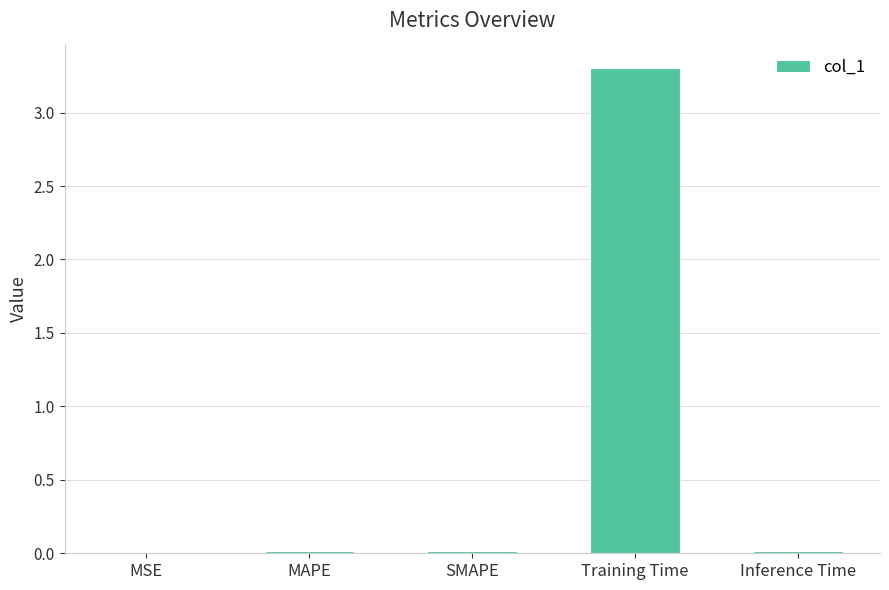

What is the sum of all values?

3.4